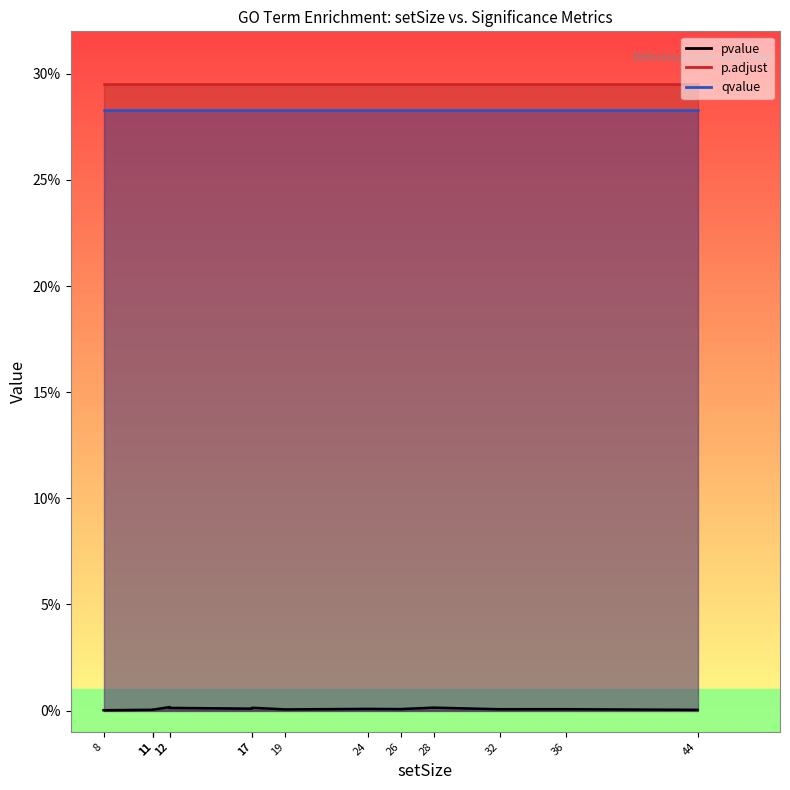

Reading left to right, transcribe all the data shown in this chart.

pvalue: 0.0	0.0	0.0	0.0	0.0	0.0	0.0	0.0	0.0	0.0	0.0	0.0	0.0	0.0	0.0
p.adjust: 0.3	0.3	0.3	0.3	0.3	0.3	0.3	0.3	0.3	0.3	0.3	0.3	0.3	0.3	0.3
qvalue: 0.3	0.3	0.3	0.3	0.3	0.3	0.3	0.3	0.3	0.3	0.3	0.3	0.3	0.3	0.3